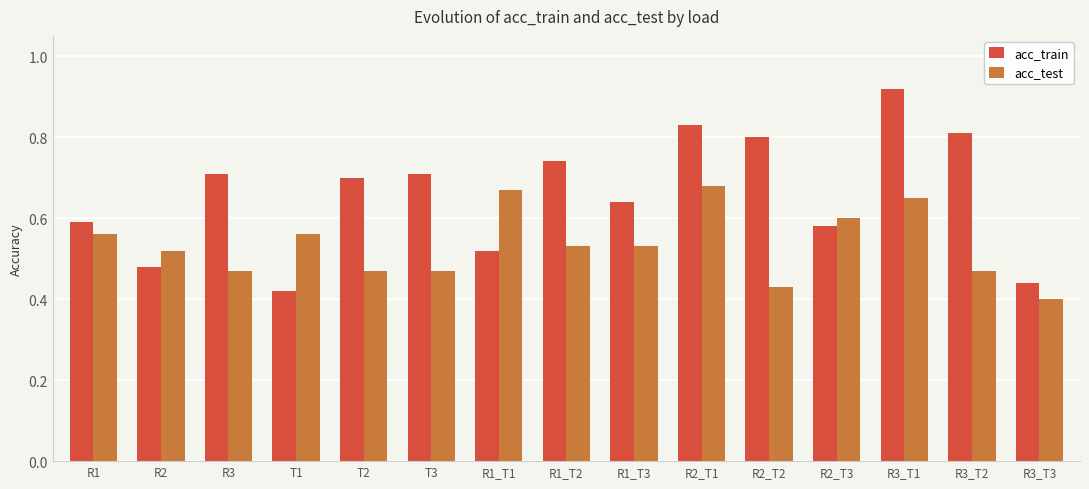

Which category has the highest value across all series?

R3_T1